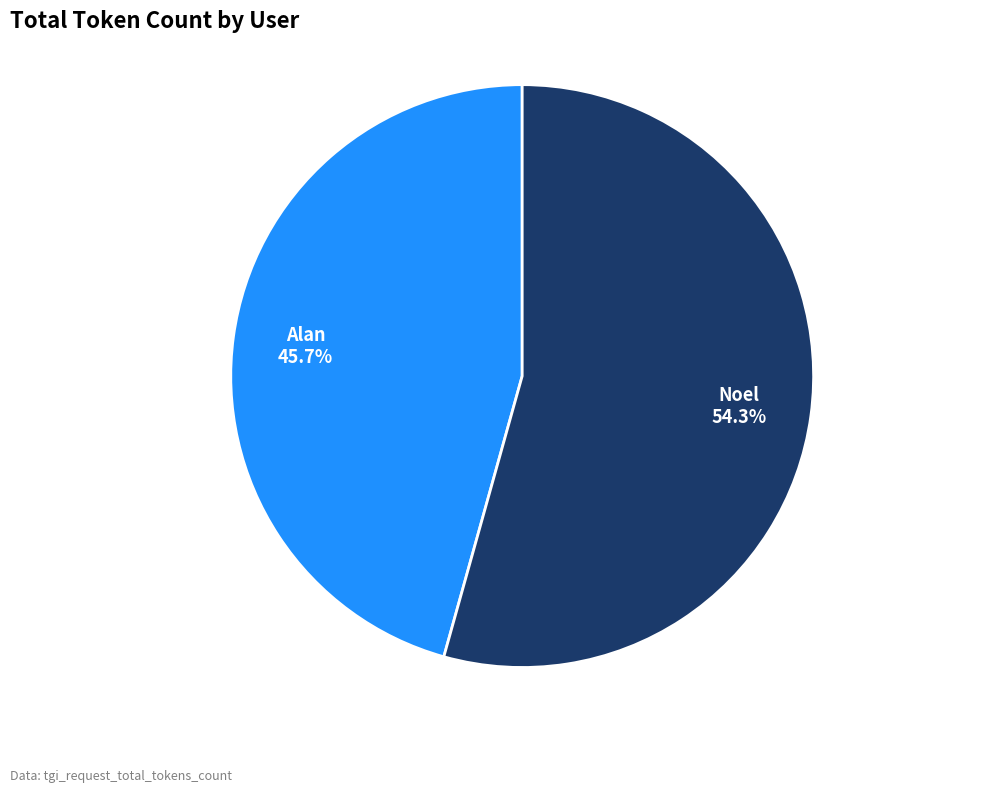

Rank the categories by value from lowest to highest.

Alan, Noel